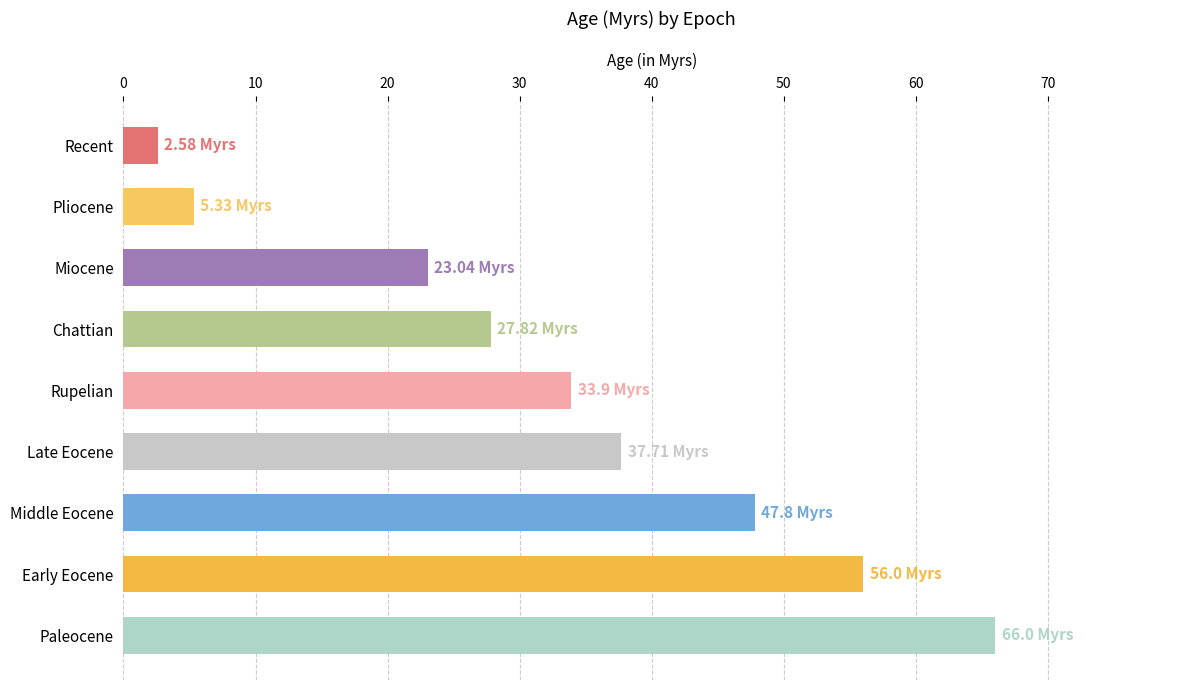

Rank the categories by value from highest to lowest.

Paleocene, Early Eocene, Middle Eocene, Late Eocene, Rupelian, Chattian, Miocene, Pliocene, Recent